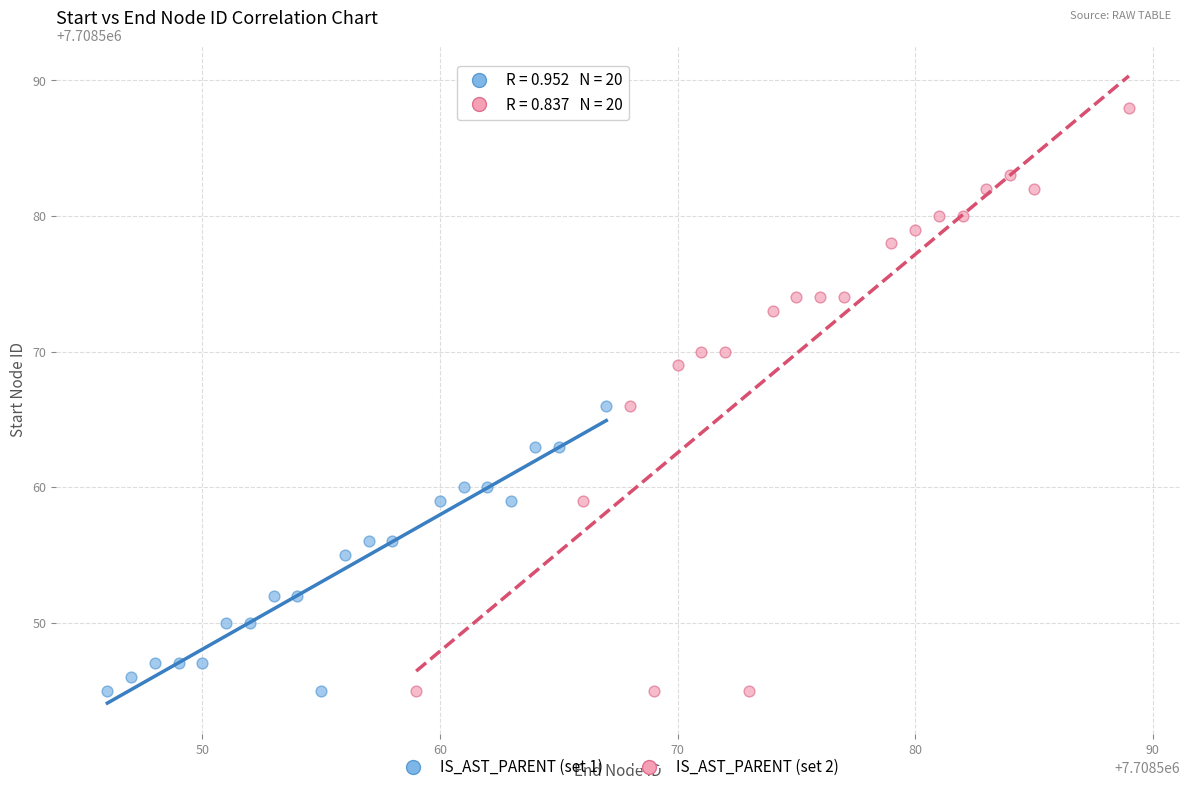

Which series has the widest spread of Y values?

IS_AST_PARENT (set 2)